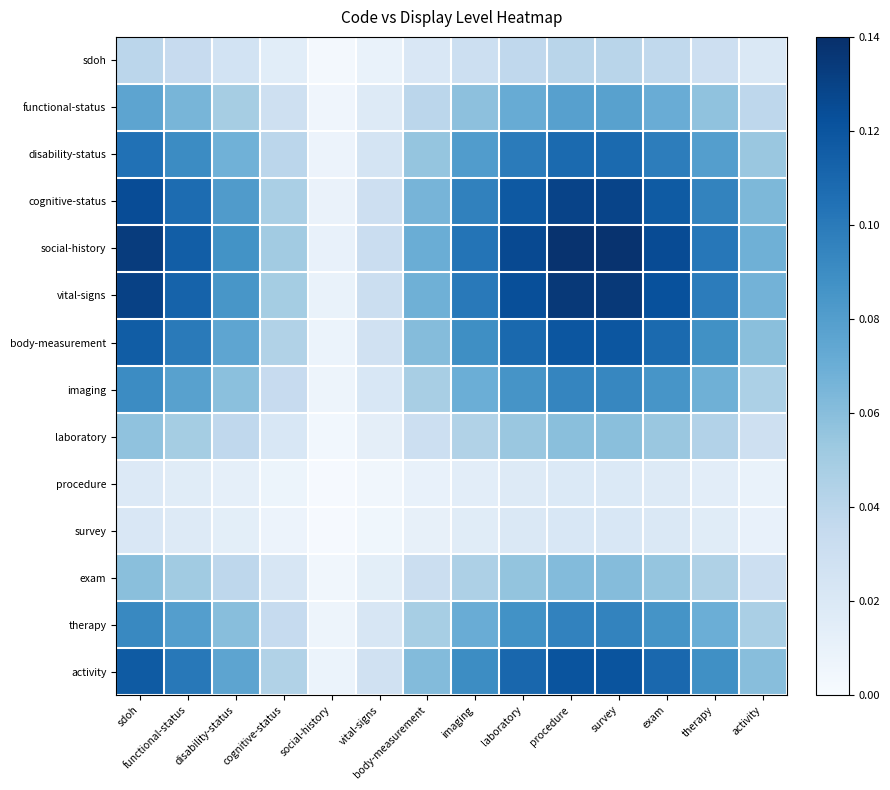

The laboratory series shows 12.0 at sdoh. True or false?

False